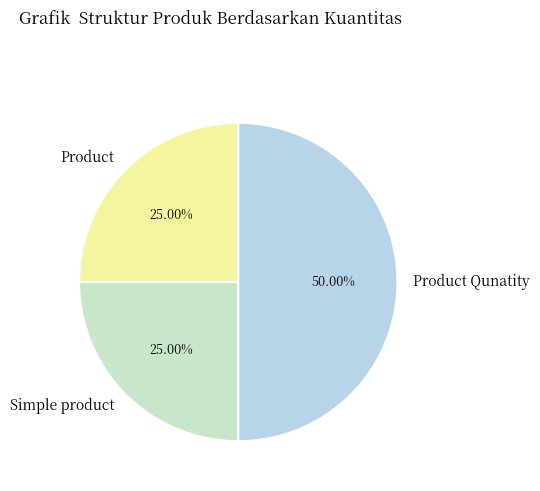

What percentage is the Product slice, to the nearest percent?

25%